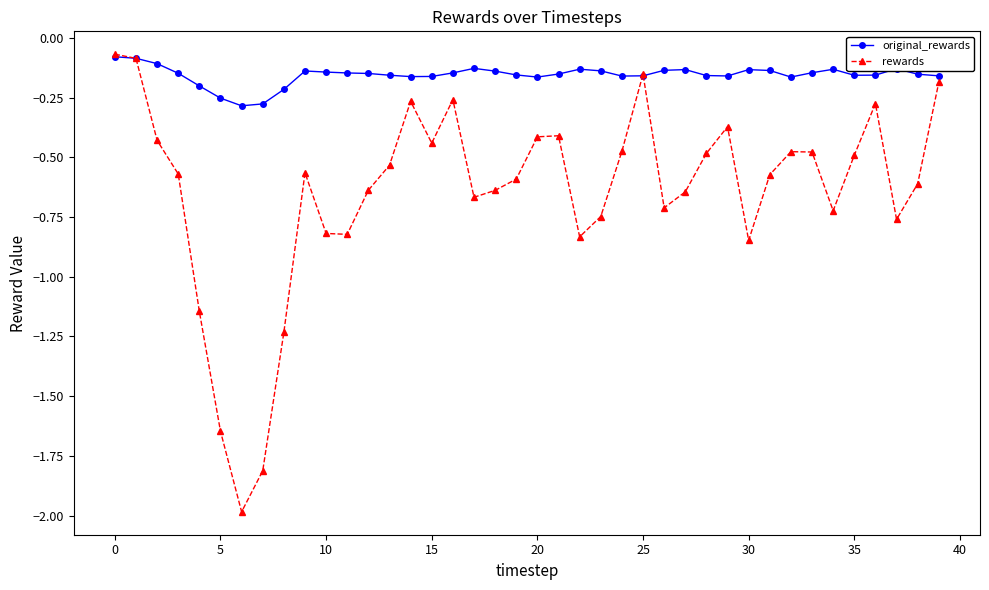

In rewards, how many points are lower than both neighbors (excluding endpoints)?

9